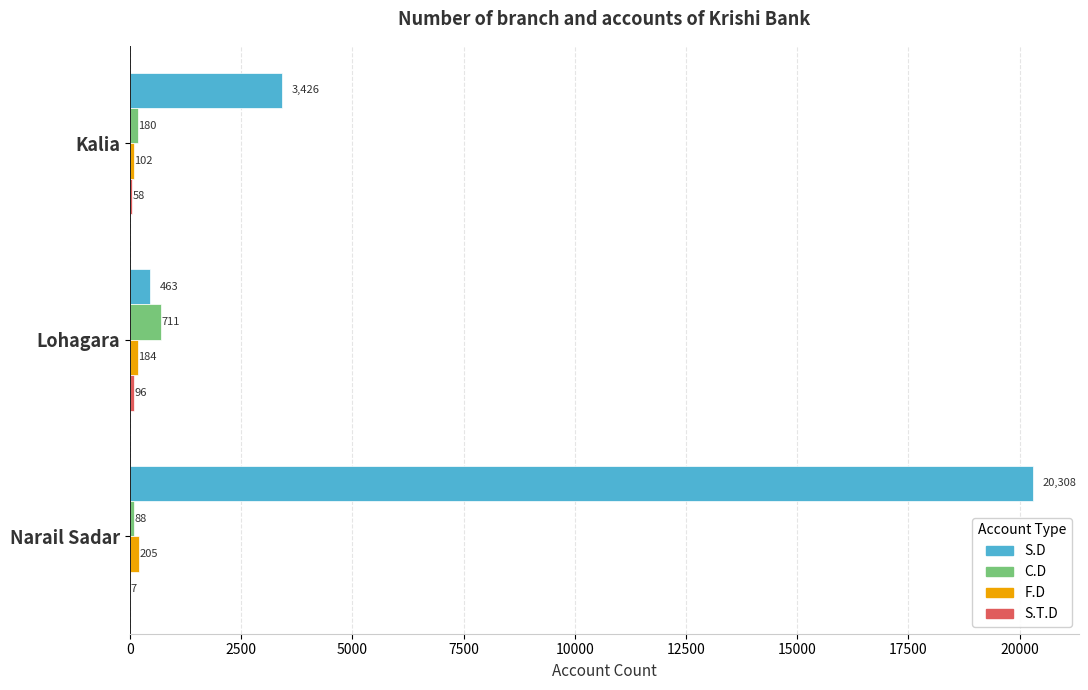

Between Kalia and Narail Sadar, which series saw the biggest shift?

S.D